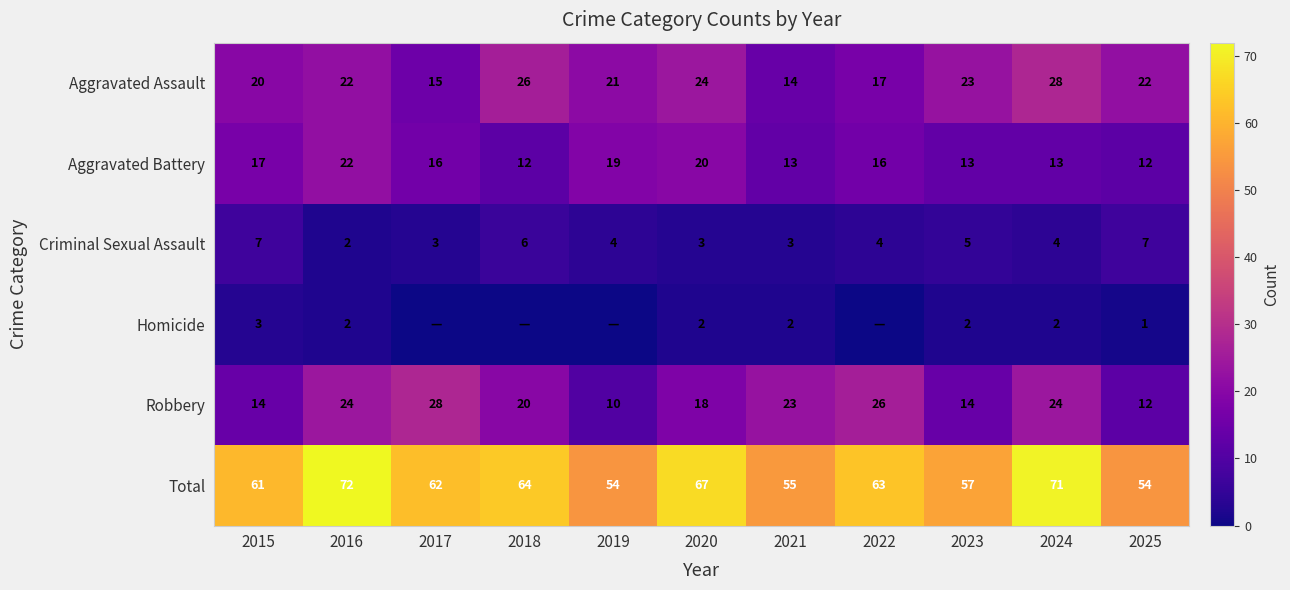

What is the difference between the Criminal Sexual Assault values at 2021 and 2022?

1